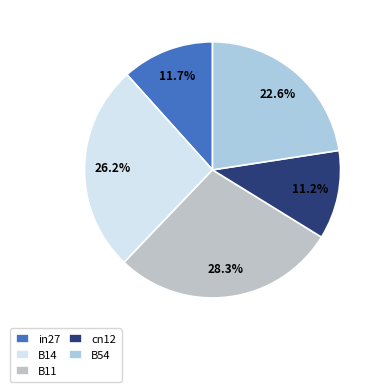

To the nearest percent, what portion does in27 represent?

12%